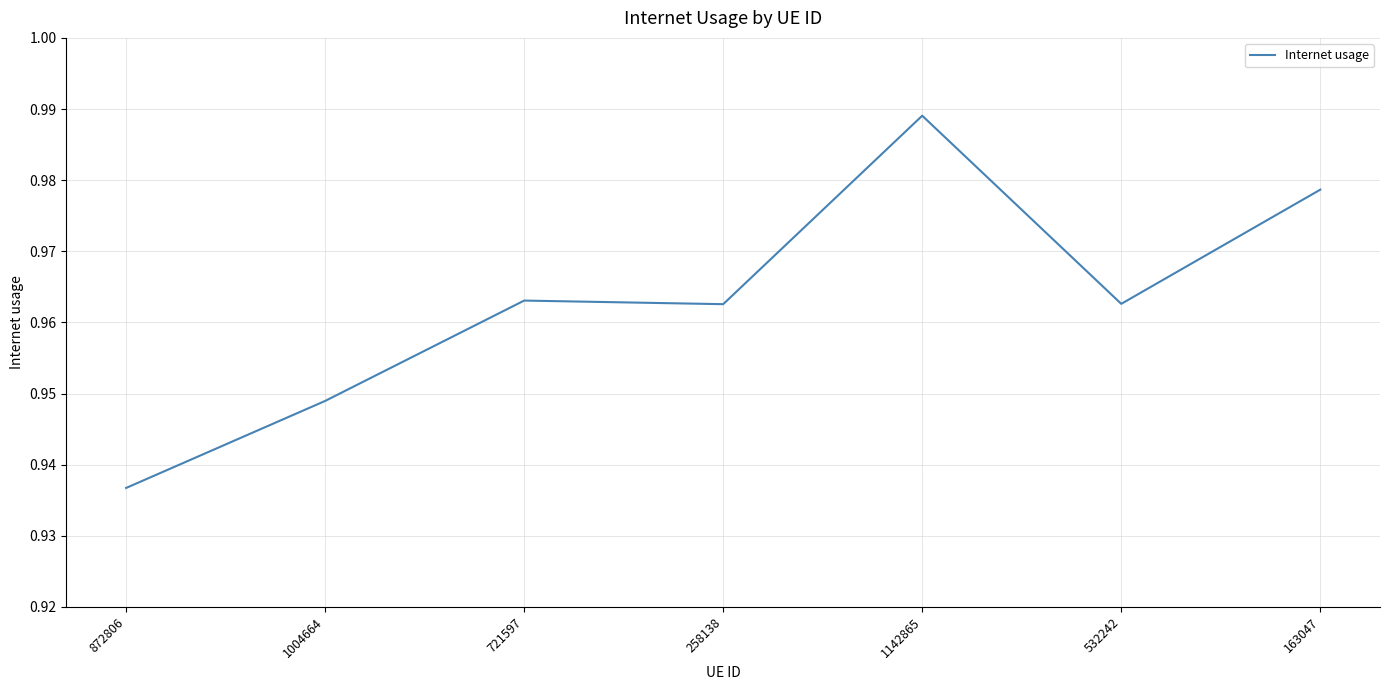

Which has a higher value, 1142865 or 1004664?

1142865